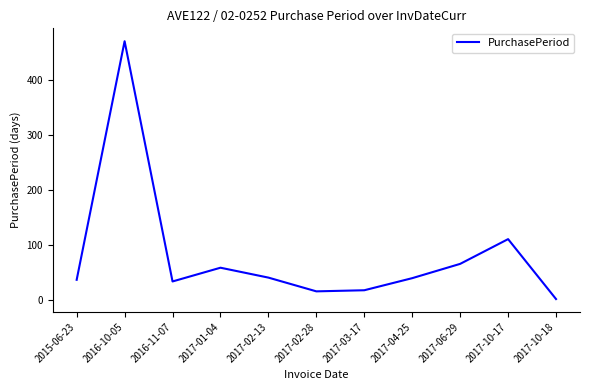

The value at 2017-02-28 is 15. True or false?

True